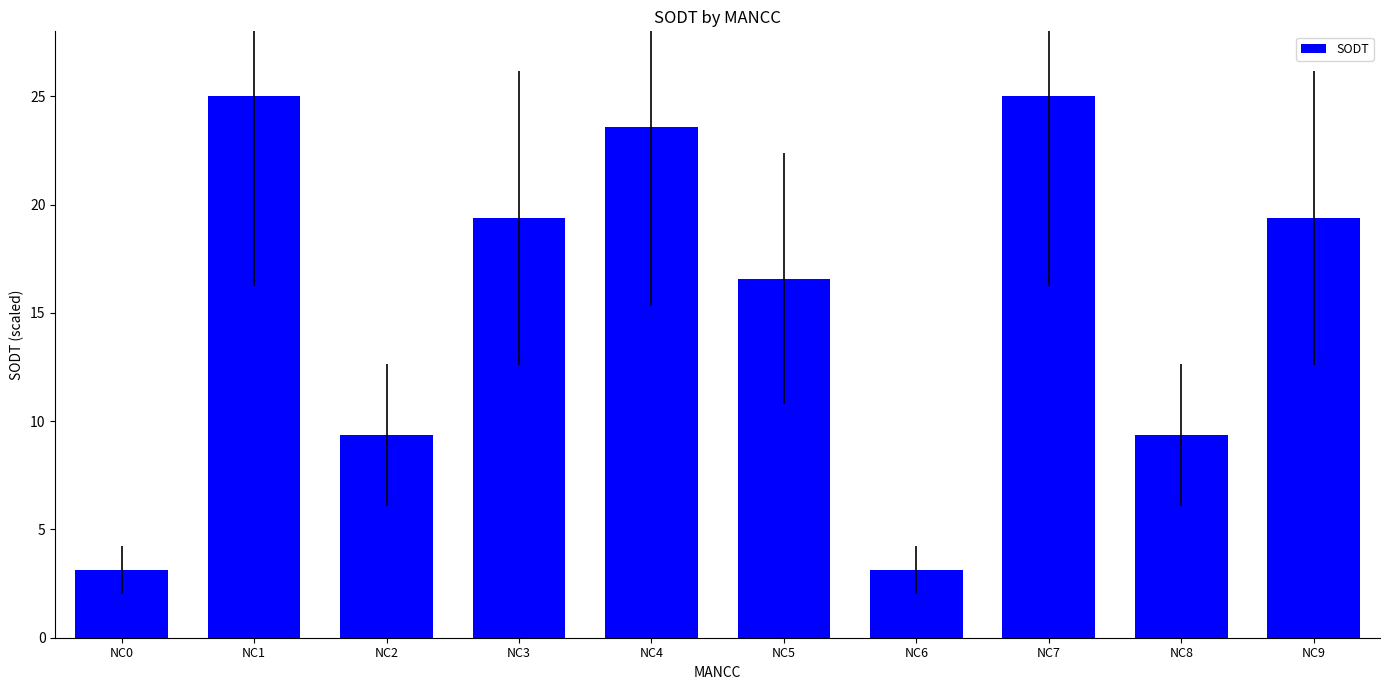

What is the sum of all values?

153.9